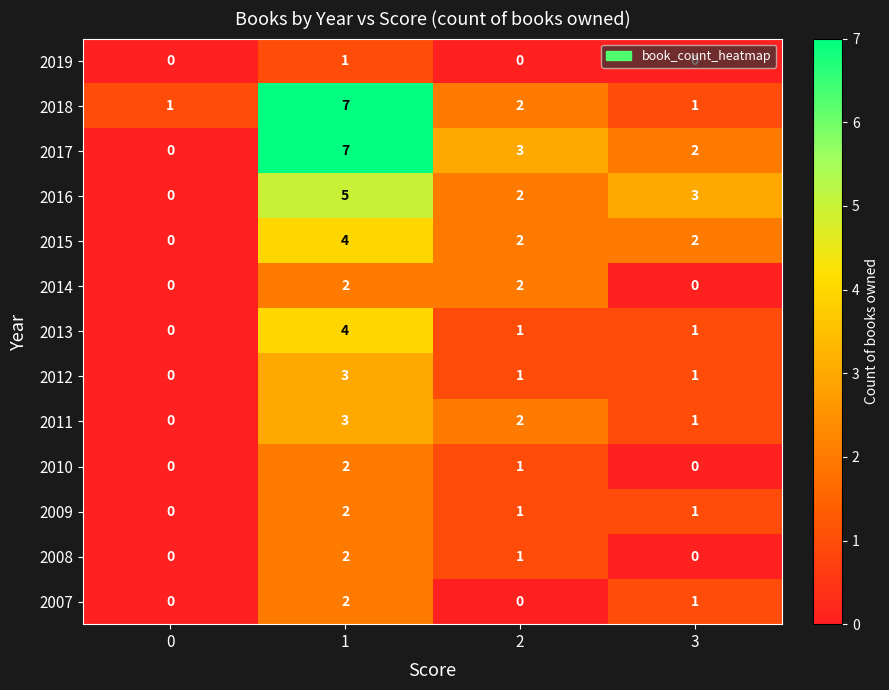

Is it true that 2009 equals 2 at 1?

True